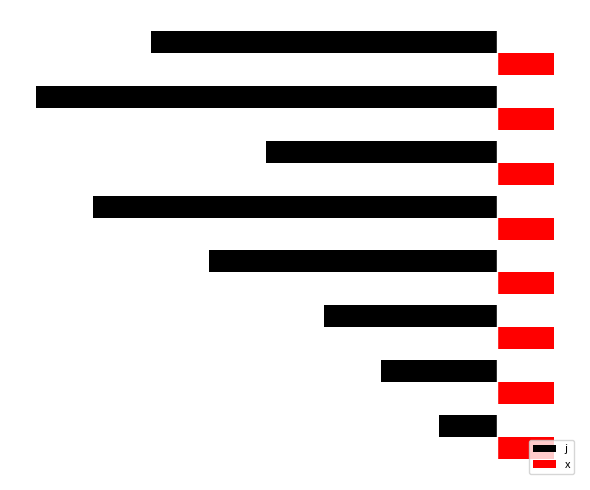

What are all the series names shown in the legend?

j, x